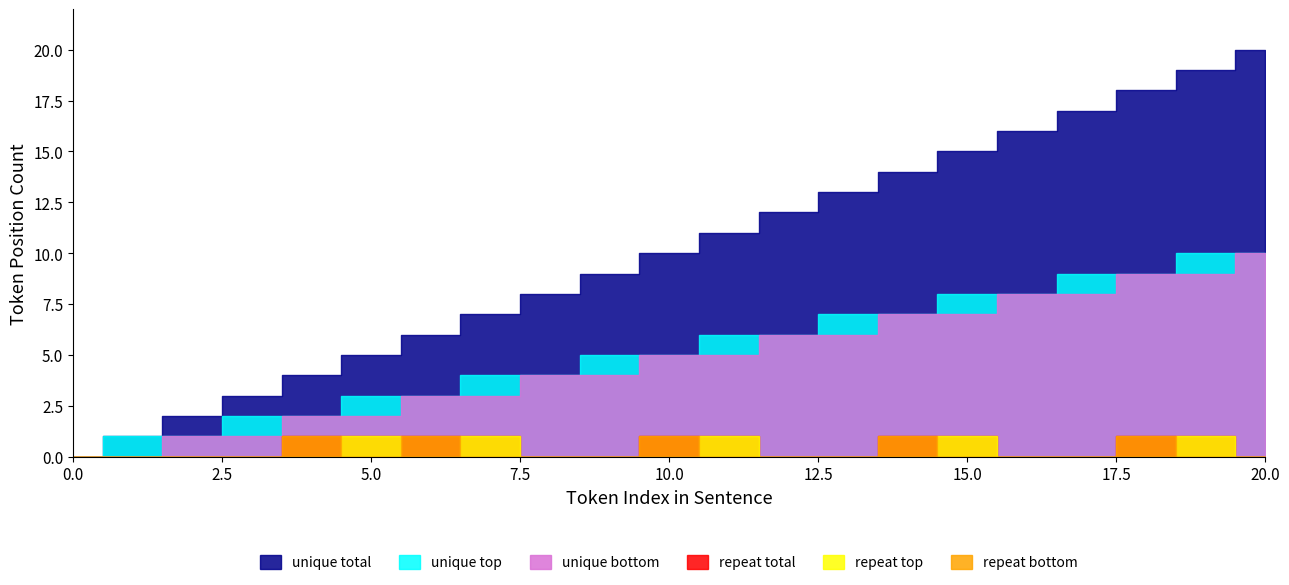

True or false: repeat top has a value of 0 at 14.

False